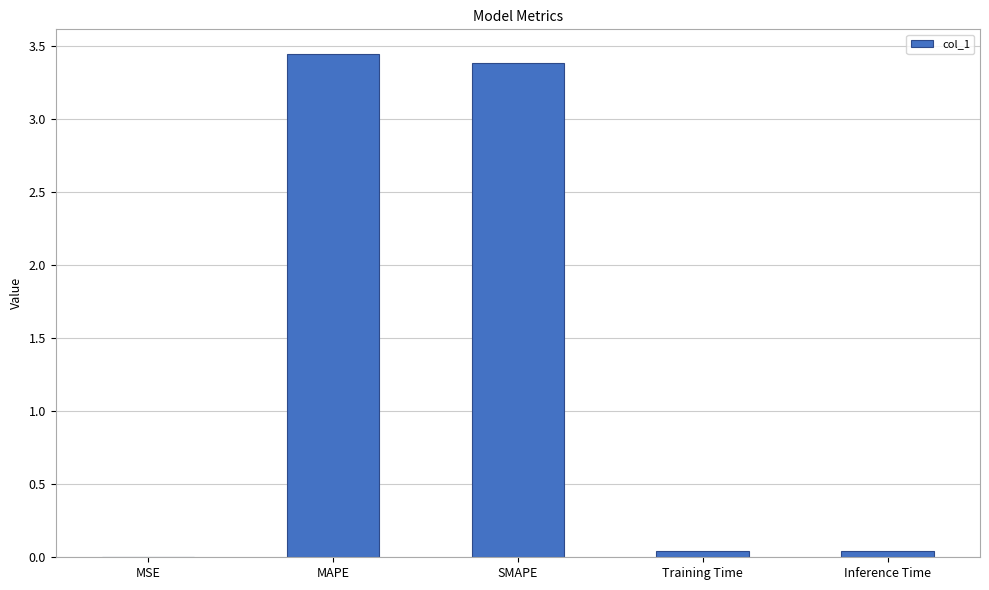

The chart shows a value of 3.4 at MAPE. True or false?

True